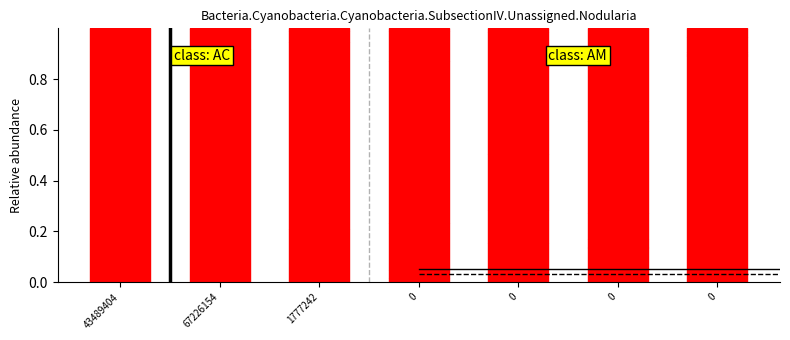

The cat_2 series shows 0.0 at 43489404. True or false?

True